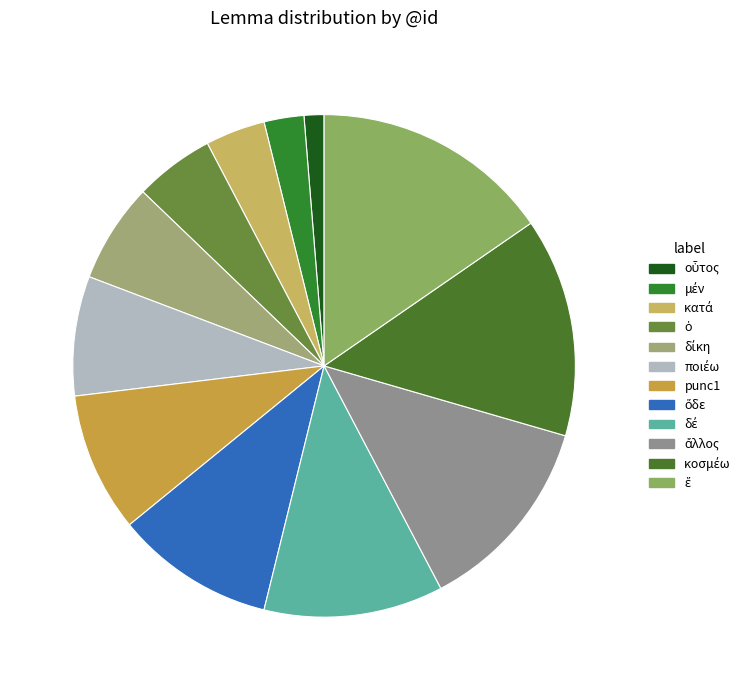

What percentage do κοσμέω and ὁ together represent?

19.2%